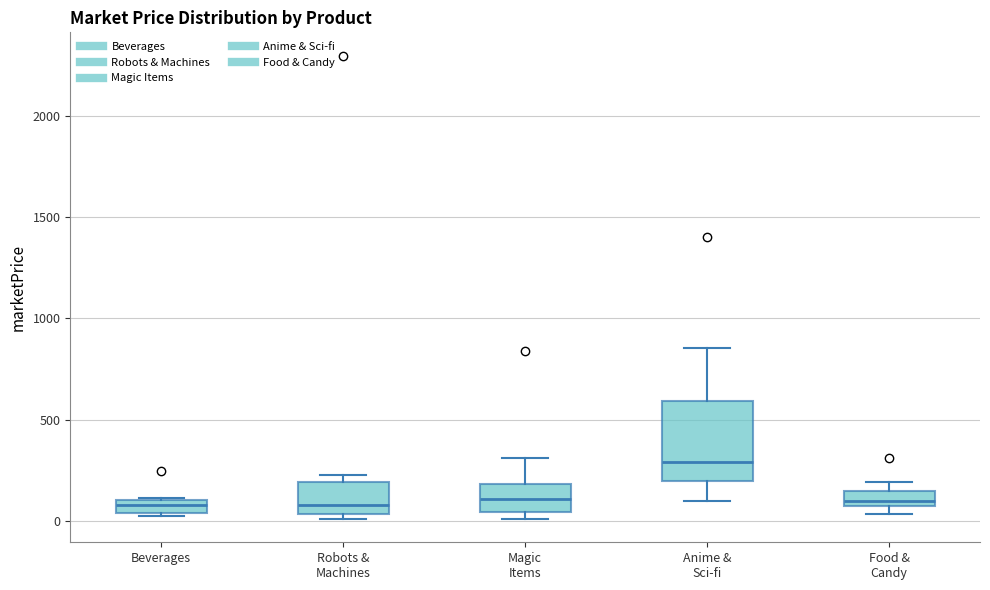

Comparing the boxes themselves (not the whiskers), which one is the tallest?

Anime & Sci-fi